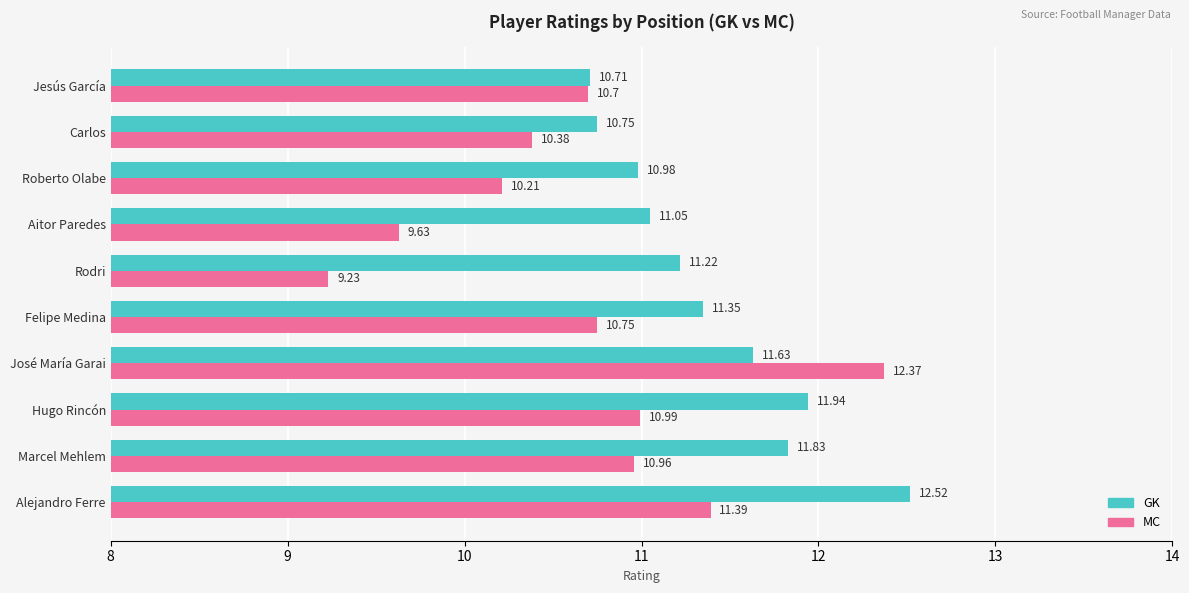

At which category is the sum across all series the highest?

José María Garai